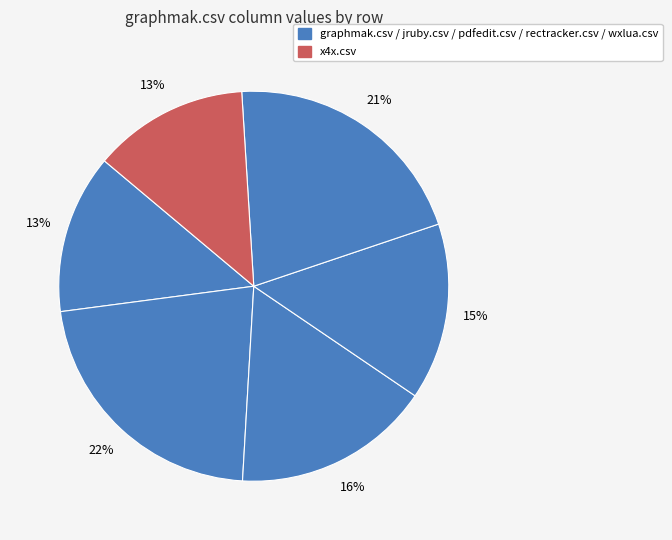

To the nearest percent, what is the average slice percentage?

17%